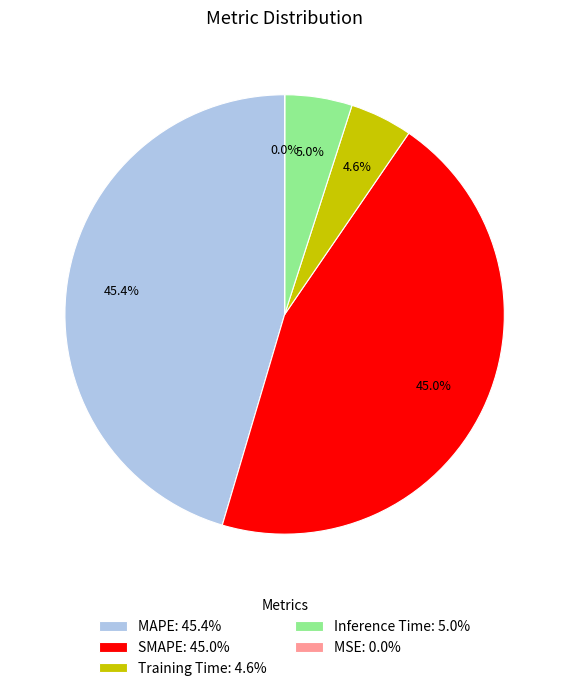

To the nearest percent, what is the average slice percentage?

20%